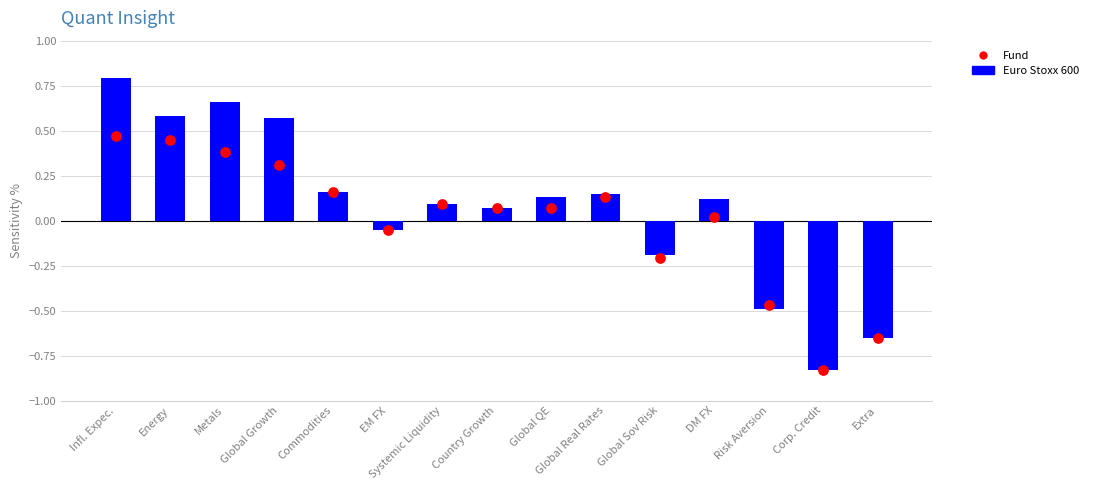

What are all the series names shown in the legend?

Euro Stoxx 600, Fund